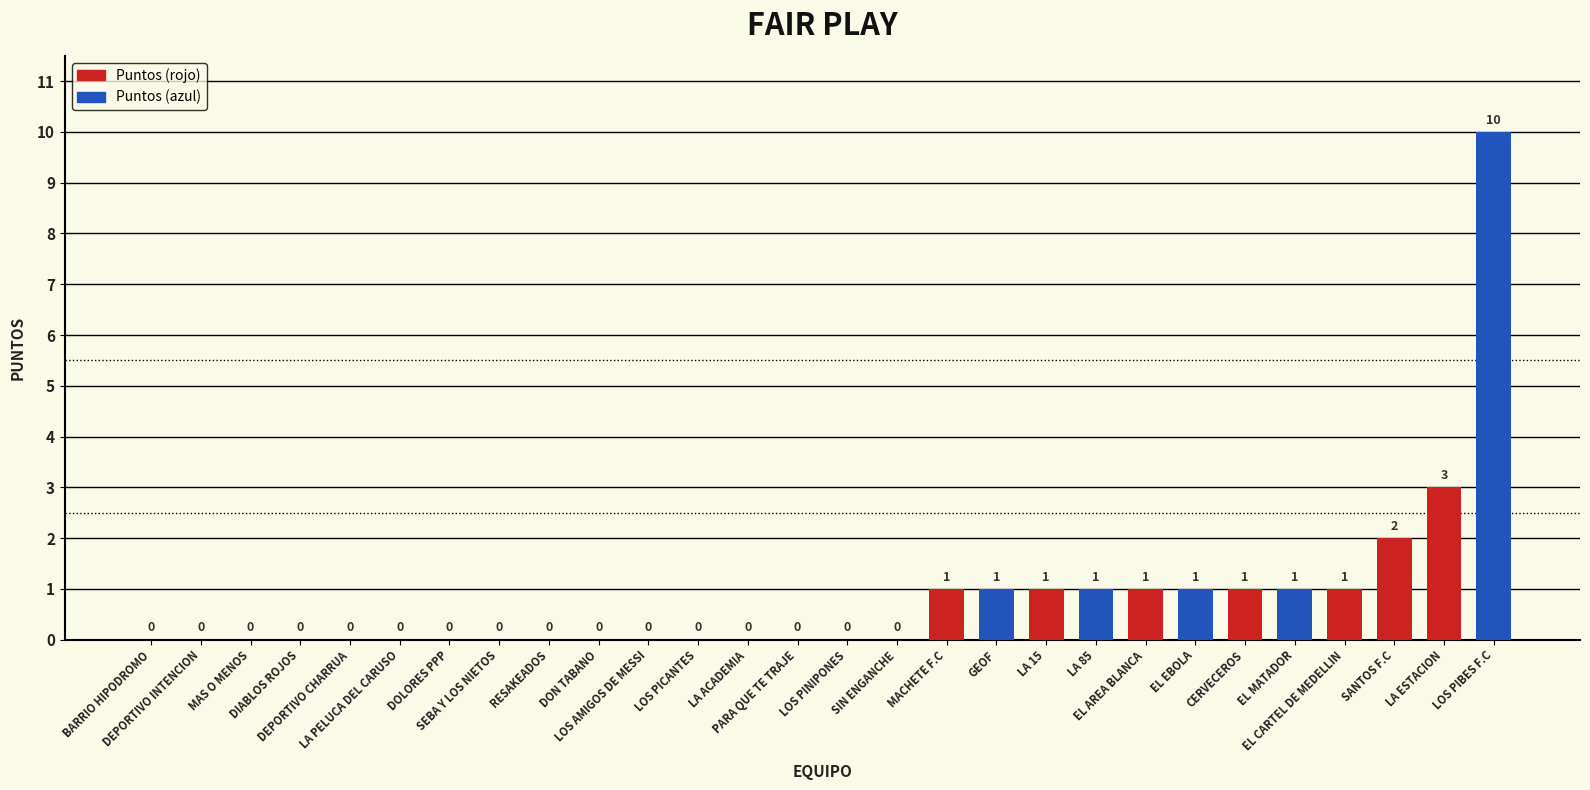

What is the greatest value displayed?

10